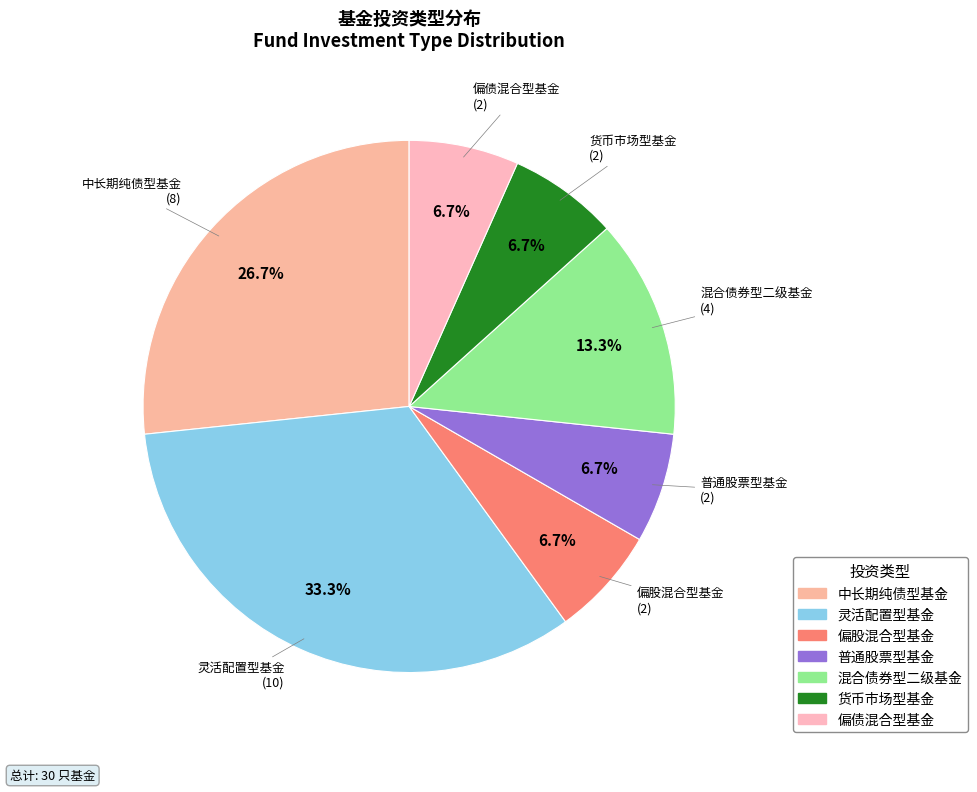

To the nearest percent, what percentage of the pie is 中长期纯债型基金?

27%